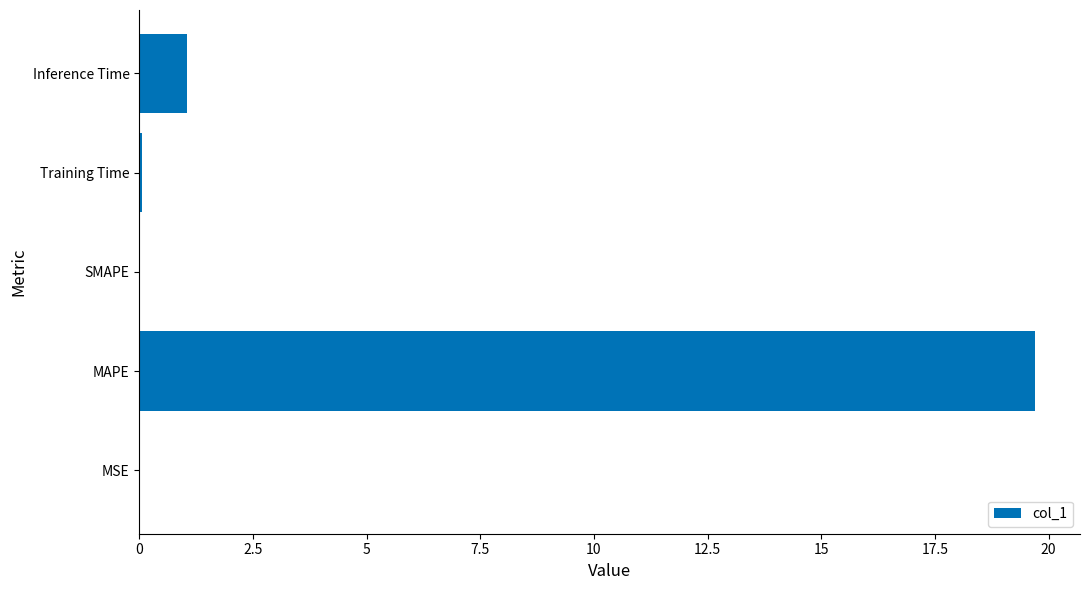

At which label is the value closest to 9?

Inference Time